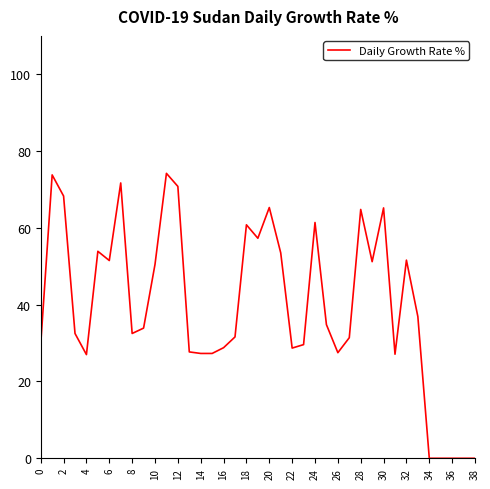

What is the greatest value displayed?

74.2